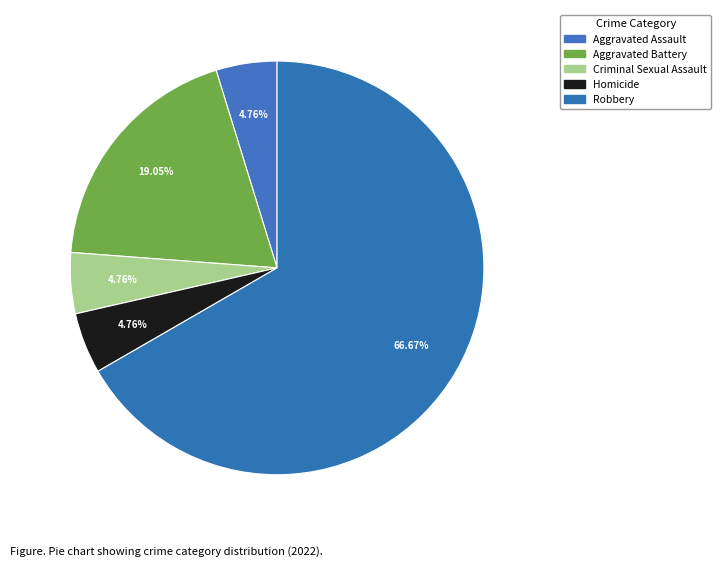

How many segments does this pie chart have?

5